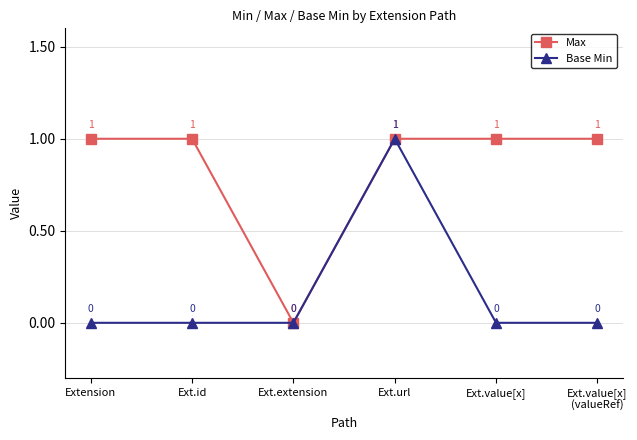

Rank the series at Ext.value[x]
(valueRef) from highest to lowest value.

Max, Base Min